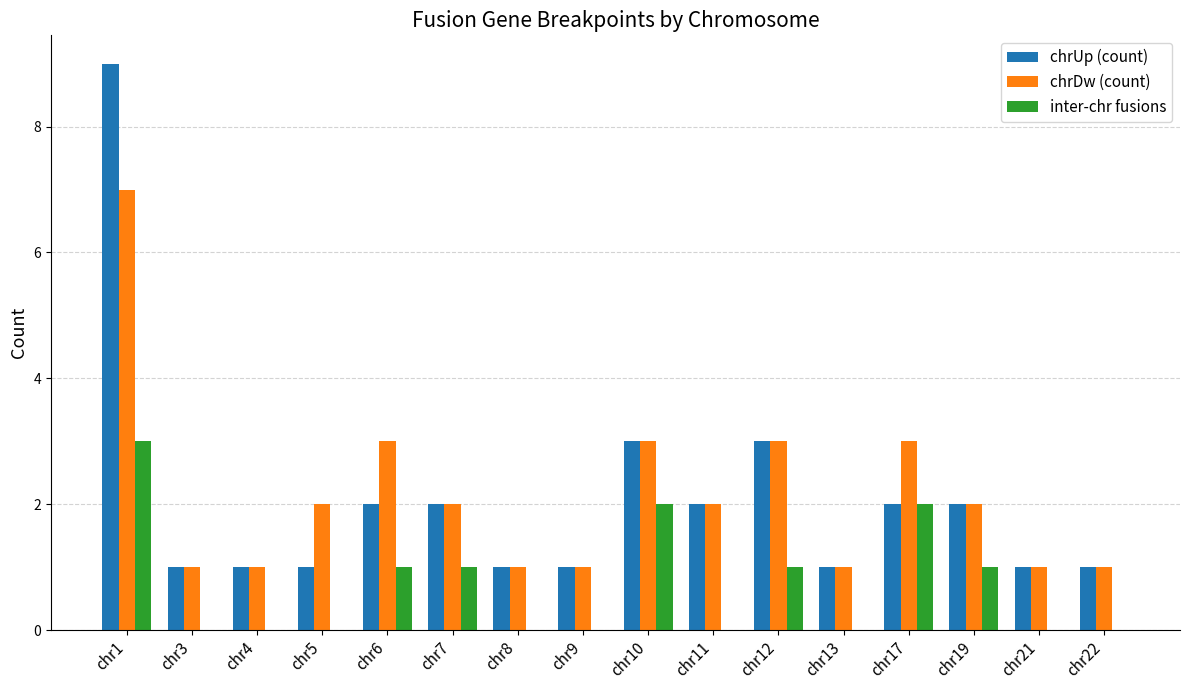

Reading left to right, extract all data points from this chart.

chrUp (count): 9	1	1	1	2	2	1	1	3	2	3	1	2	2	1	1
chrDw (count): 7	1	1	2	3	2	1	1	3	2	3	1	3	2	1	1
inter-chr fusions: 3	0	0	0	1	1	0	0	2	0	1	0	2	1	0	0